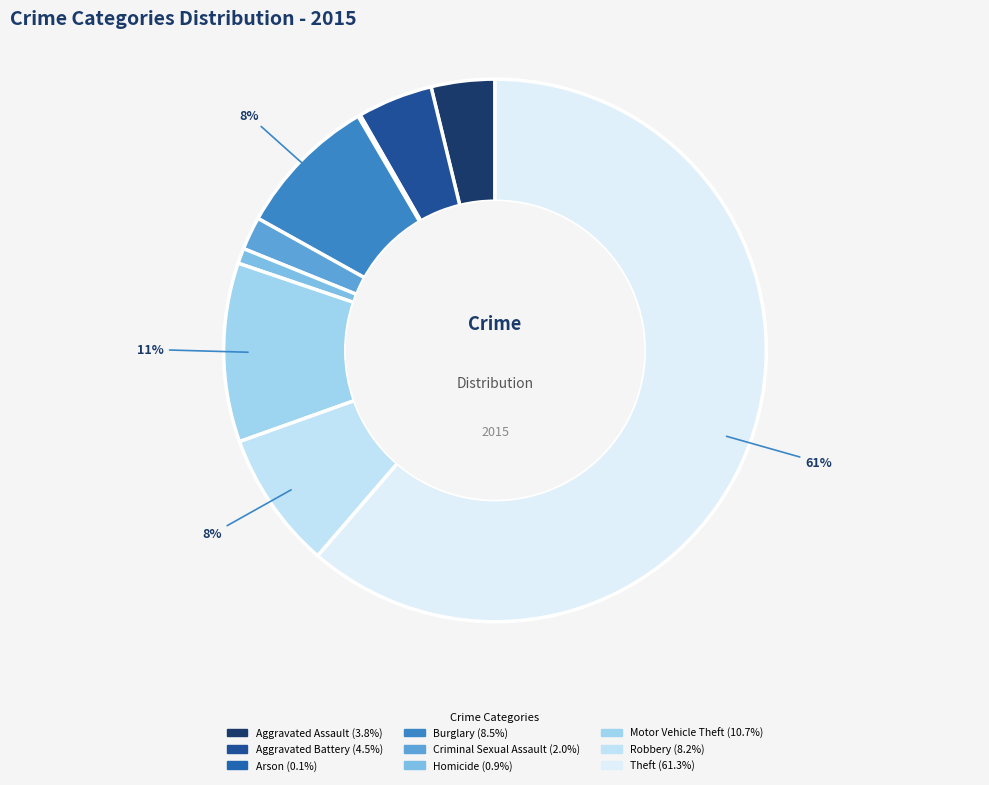

Approximately how many times larger is the value at Aggravated Battery compared to Theft?

0.1